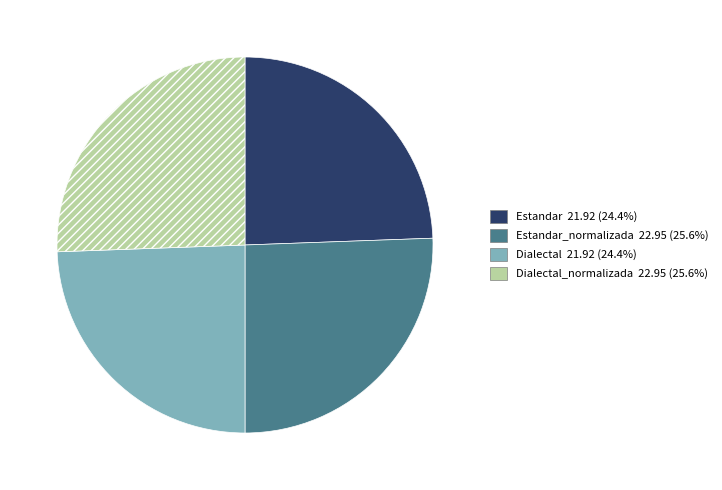

Does any single category account for the majority?

No